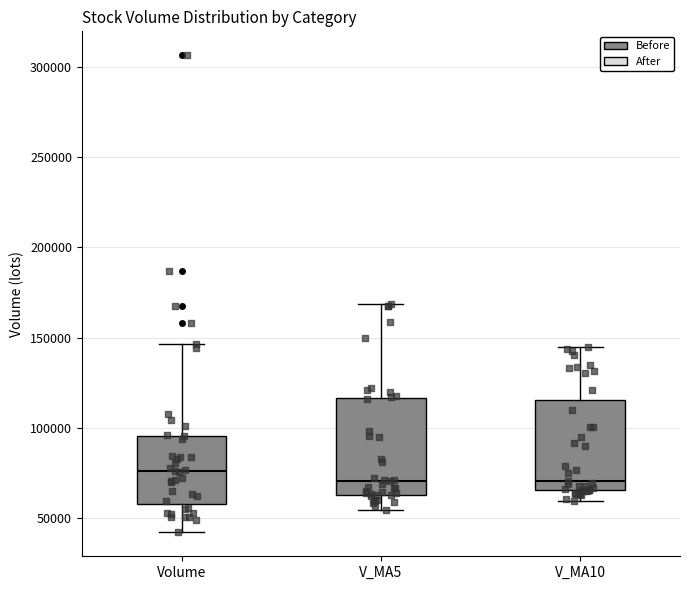

Reading left to right, read every box against the y-axis: the position of its median line, the range the box covers, and the ends of its whiskers. The values are not printed on the chart, so give them approximately, as read against the axis.

Volume: median 75000, box 60000 to 95000, whiskers 40000 to 145000
V_MA5: median 70000, box 65000 to 115000, whiskers 55000 to 170000
V_MA10: median 70000, box 65000 to 115000, whiskers 60000 to 145000